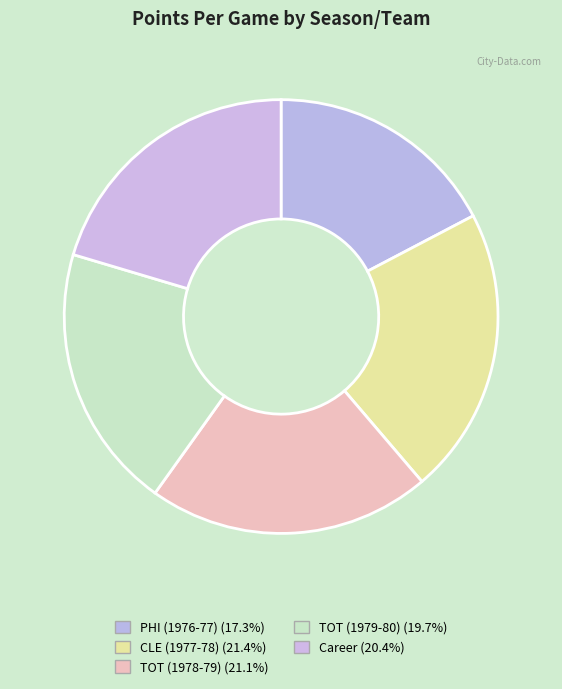

Does TOT (1979-80) represent more than half of the total?

No